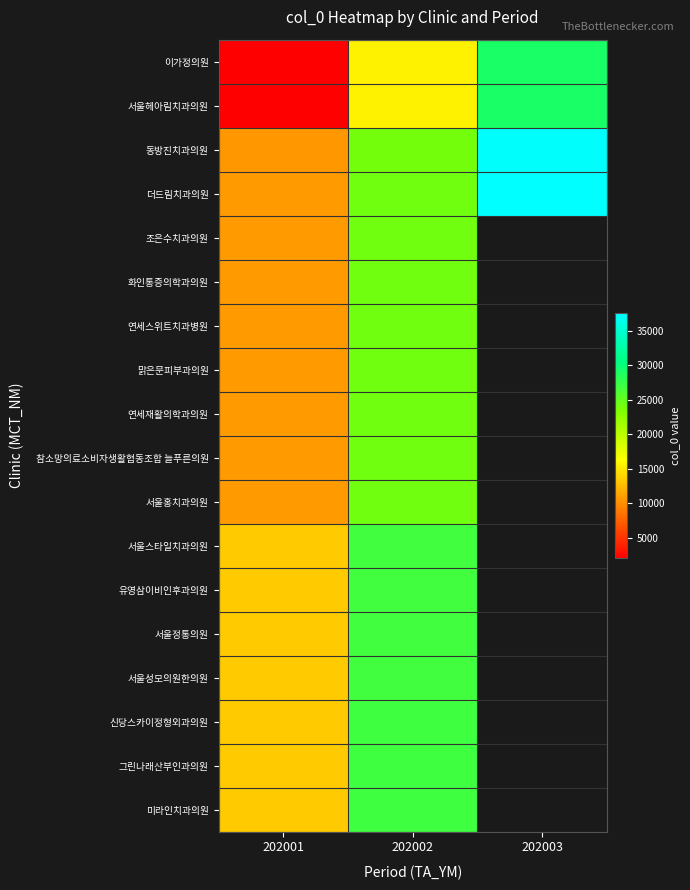

Rank the series at 202002 from lowest to highest value.

이가정의원, 서울헤아림치과의원, 동방진치과의원, 더드림치과의원, 조은수치과의원, 화인통증의학과의원, 연세스위트치과병원, 맑은문피부과의원, 연세재활의학과의원, 참소망의료소비자생활협동조합 늘푸른의원, 서울홍치과의원, 서울스타일치과의원, 유영삼이비인후과의원, 서울정통의원, 서울성모의원한의원, 신당스카이정형외과의원, 그린나래산부인과의원, 미라인치과의원